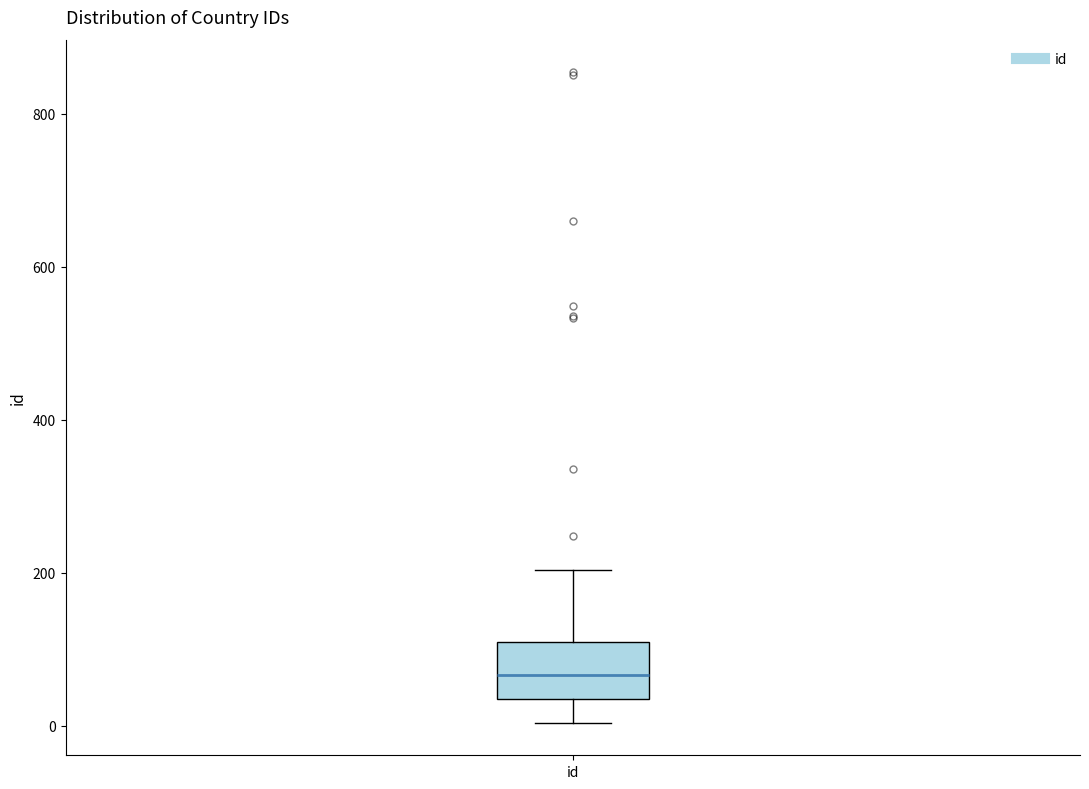

Transcribe this box plot: give where the median line is, the range the box spans, and where the two whiskers end, as read against the y-axis. The values are not printed on the chart, so give them approximately, as read against the axis.

median 60, box 40 to 100, whiskers 0 to 200